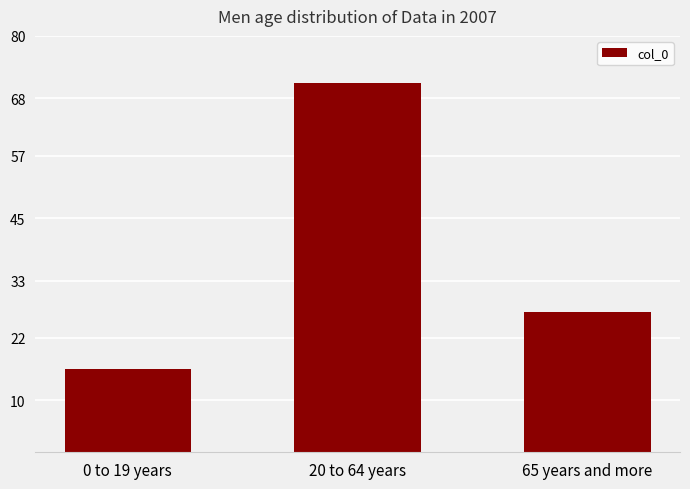

What is the sum of all values?

114